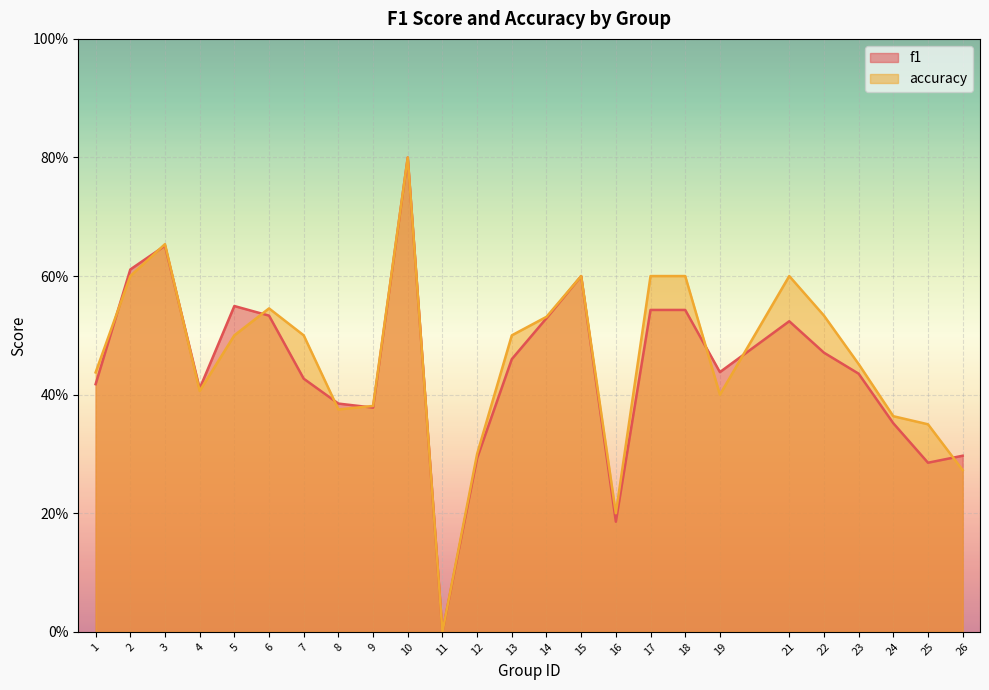

Which series has the largest total across all categories?

accuracy